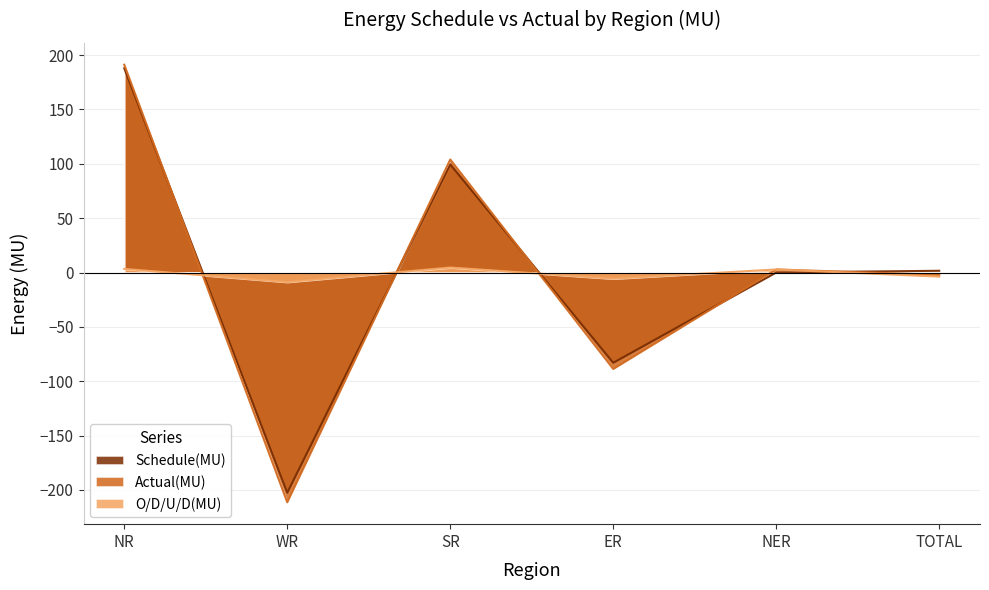

Rank the series at SR from highest to lowest value.

Actual(MU), Schedule(MU), O/D/U/D(MU)